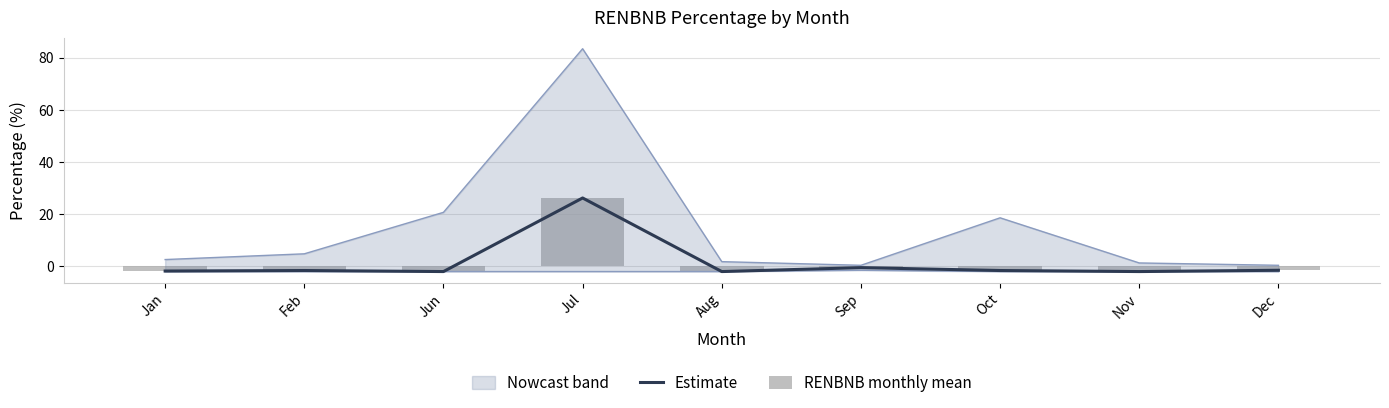

At which label does RENBNB monthly mean first exceed -1?

Jul